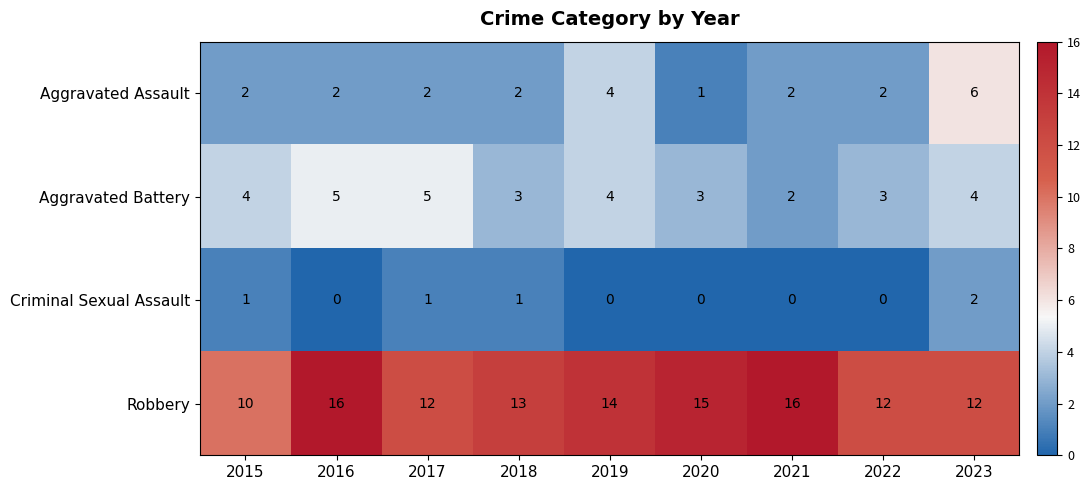

What is the total value across all series at 2023?

24